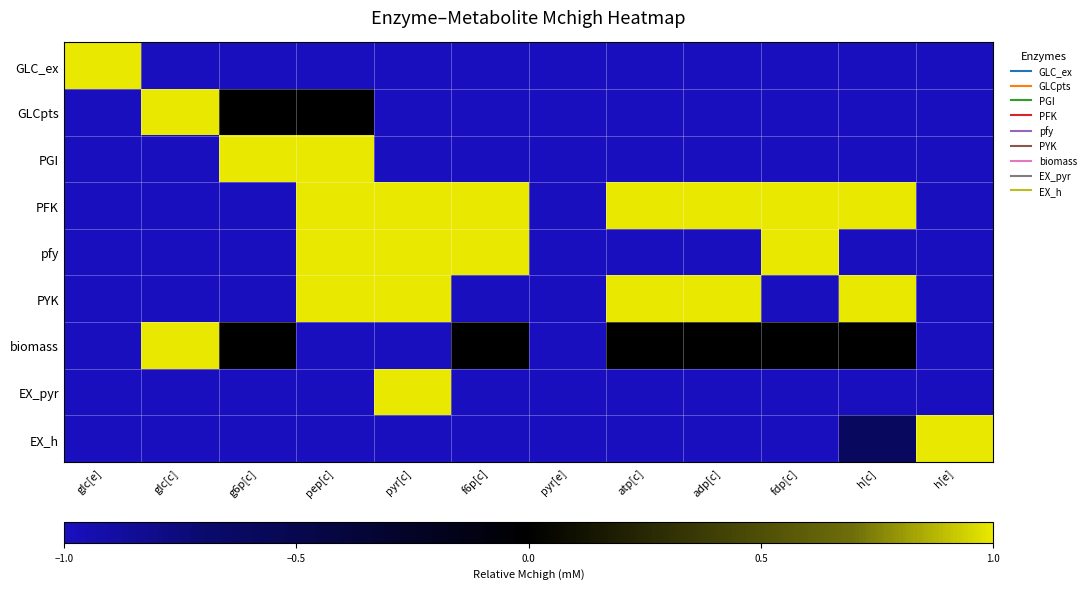

What is the total value across all series at glc[e]?

-7.0